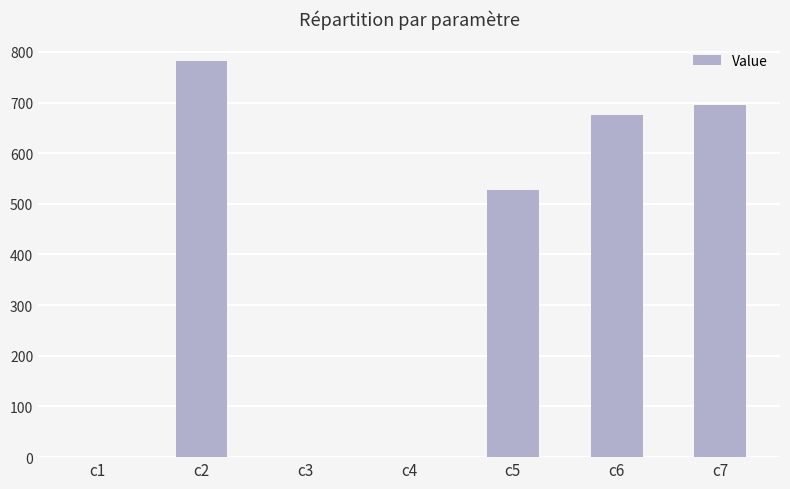

What is the ratio of the value at c6 to the value at c7?

1.0